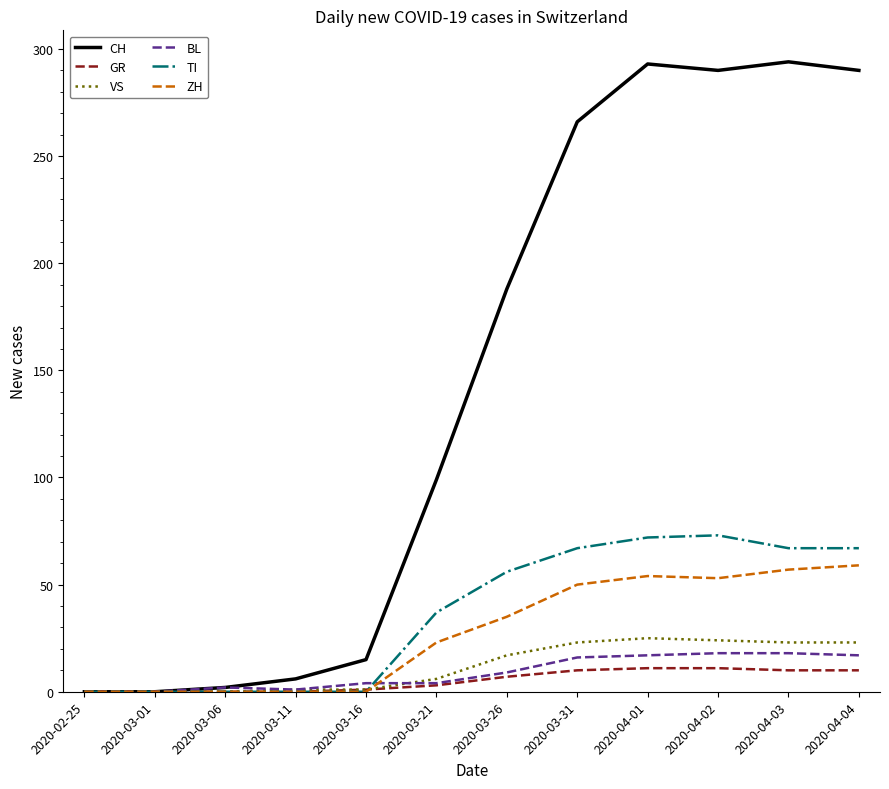

What is the difference between the maximum and minimum values in the BL series?

18